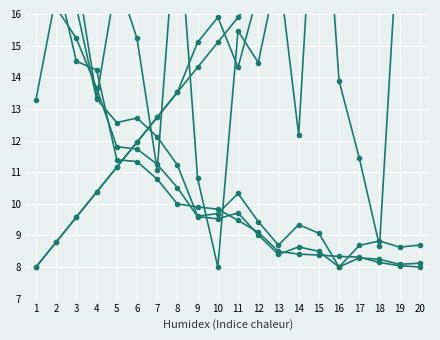

At which category is the sum across all series the highest?

1